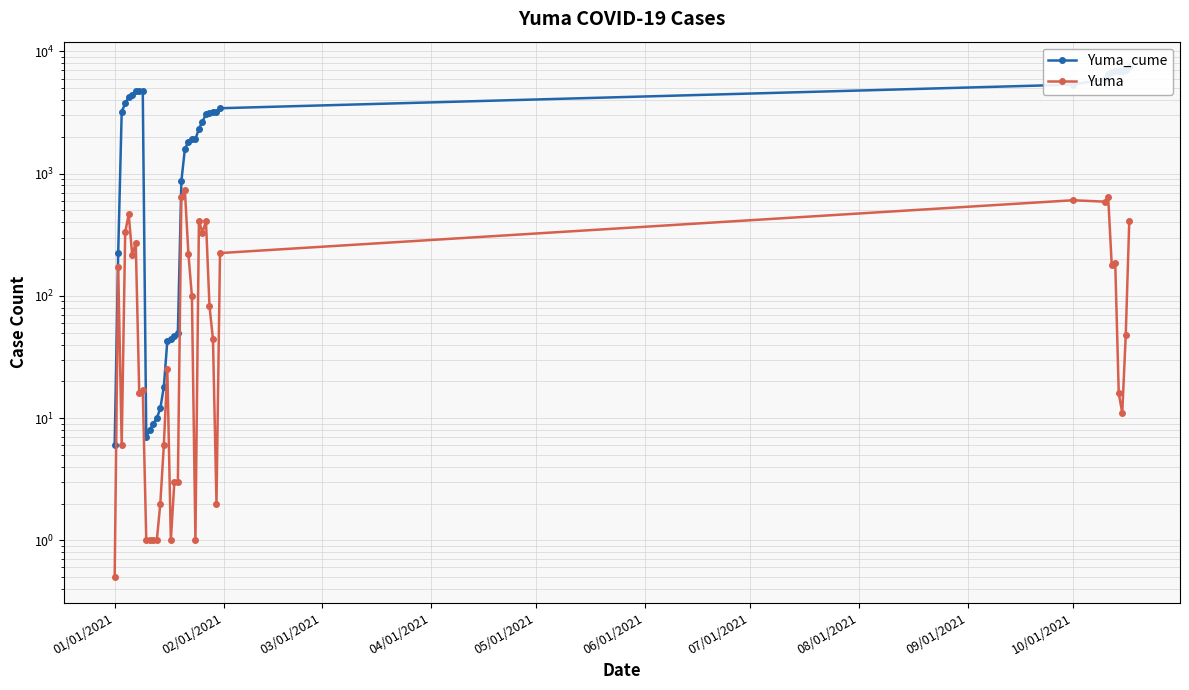

What is the difference between the maximum and minimum values in the Yuma_cume series?

7430.0